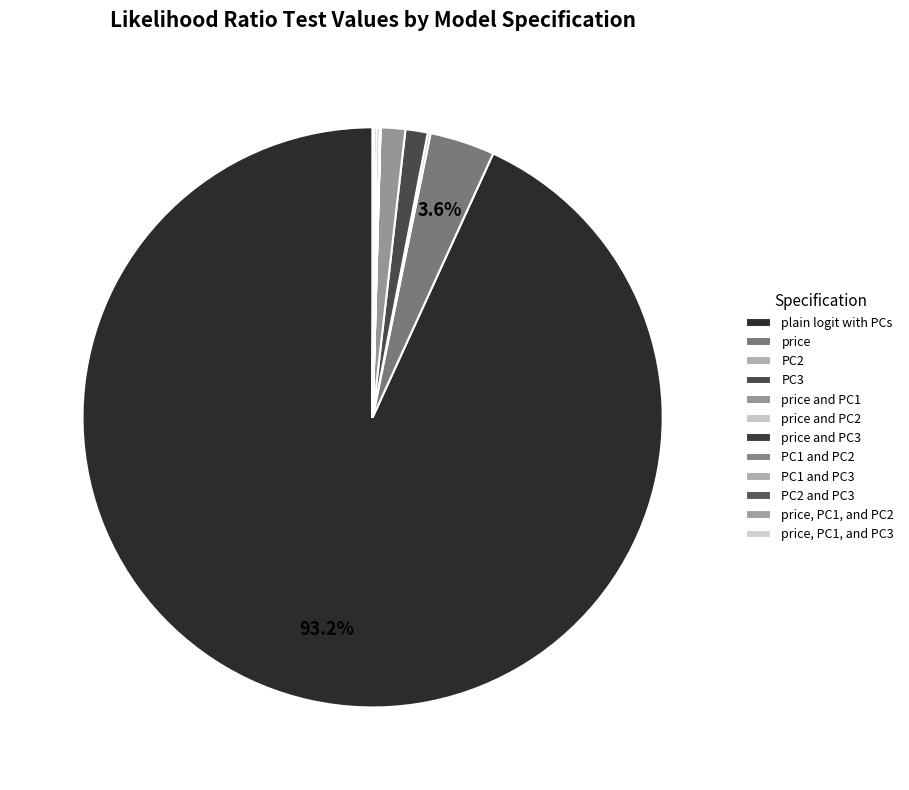

Combined, do PC1 and PC3 and plain logit with PCs account for over 50%?

Yes